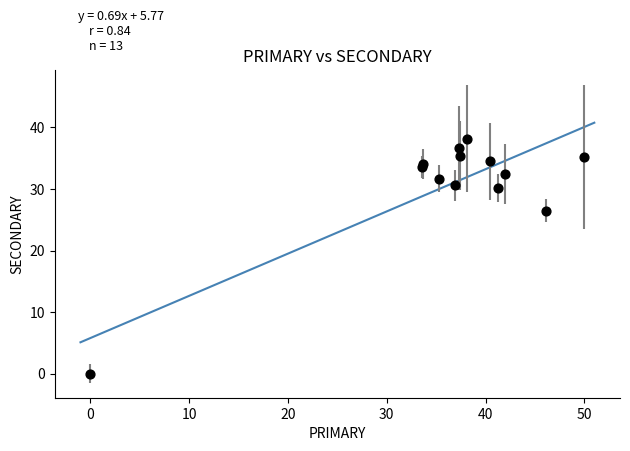

What Y value in the scatter plot is closest to 19?

26.5